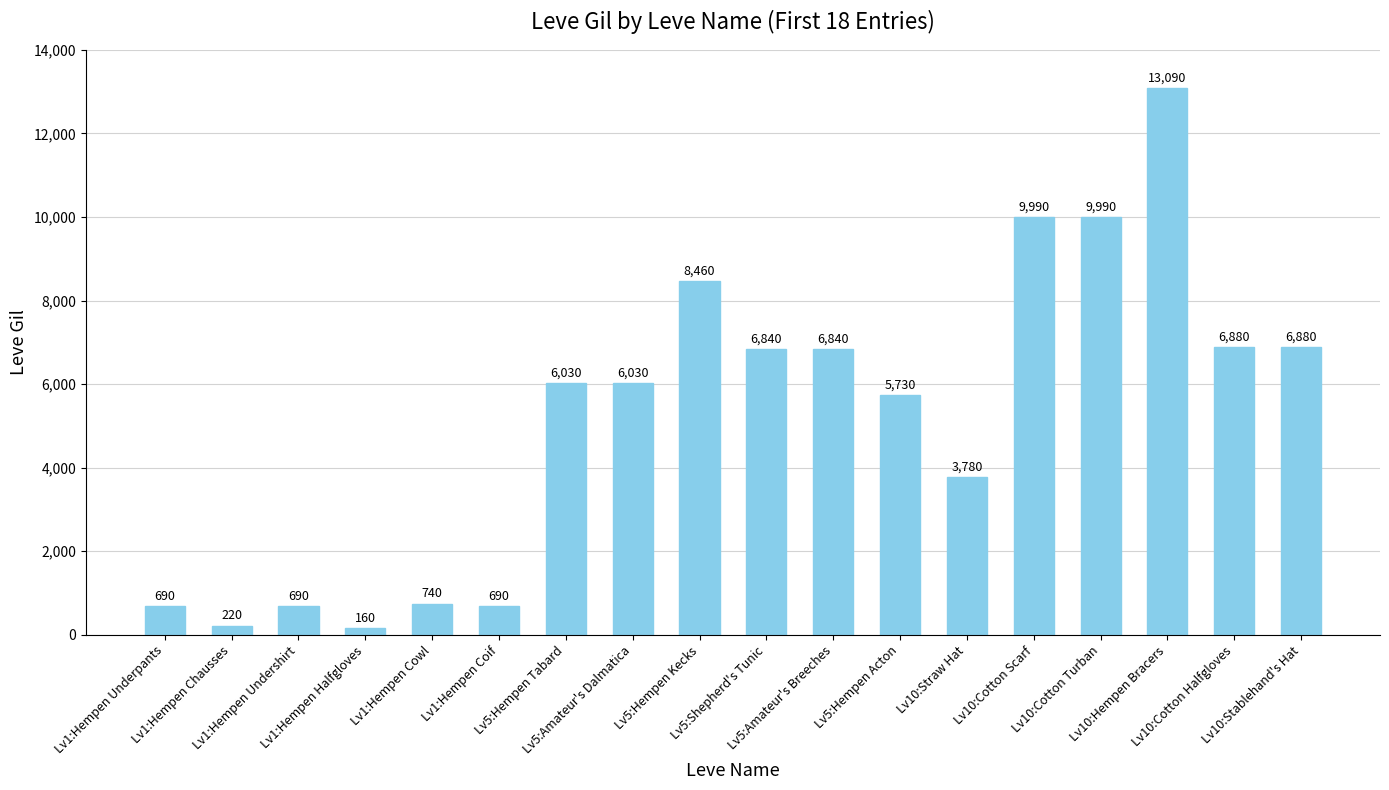

Reading left to right, extract all data points from this chart.

Lv1:Hempen Underpants=690	Lv1:Hempen Chausses=220	Lv1:Hempen Undershirt=690	Lv1:Hempen Halfgloves=160	Lv1:Hempen Cowl=740	Lv1:Hempen Coif=690	Lv5:Hempen Tabard=6030	Lv5:Amateur's Dalmatica=6030	Lv5:Hempen Kecks=8460	Lv5:Shepherd's Tunic=6840	Lv5:Amateur's Breeches=6840	Lv5:Hempen Acton=5730	Lv10:Straw Hat=3780	Lv10:Cotton Scarf=9990	Lv10:Cotton Turban=9990	Lv10:Hempen Bracers=13090	Lv10:Cotton Halfgloves=6880	Lv10:Stablehand's Hat=6880